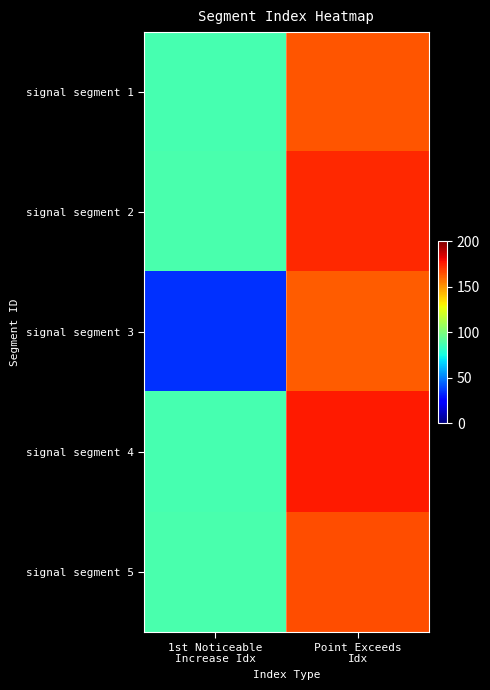

At which category does the chart reach its peak across all series?

Point Exceeds
Idx